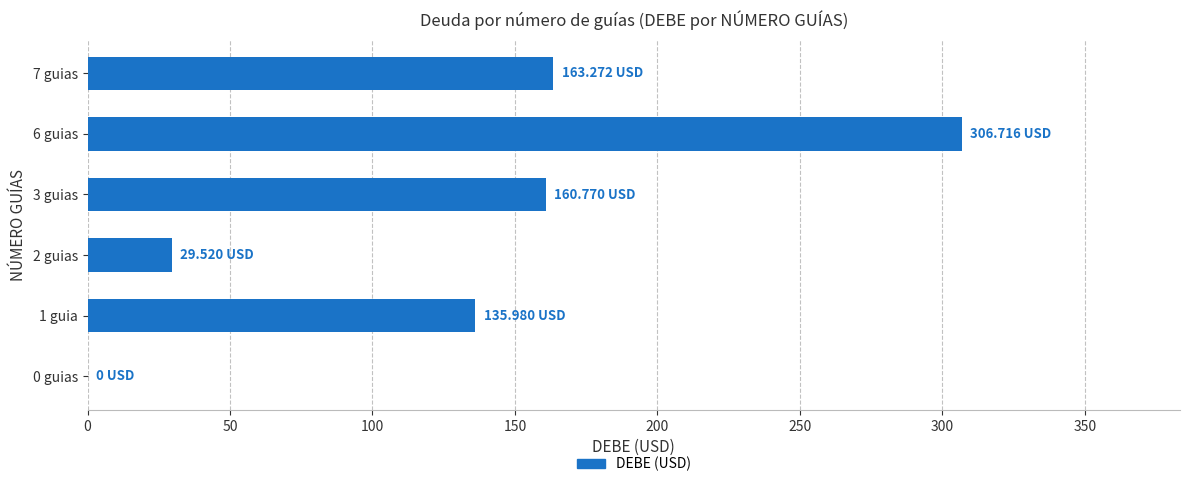

Are the bars horizontal?

Yes